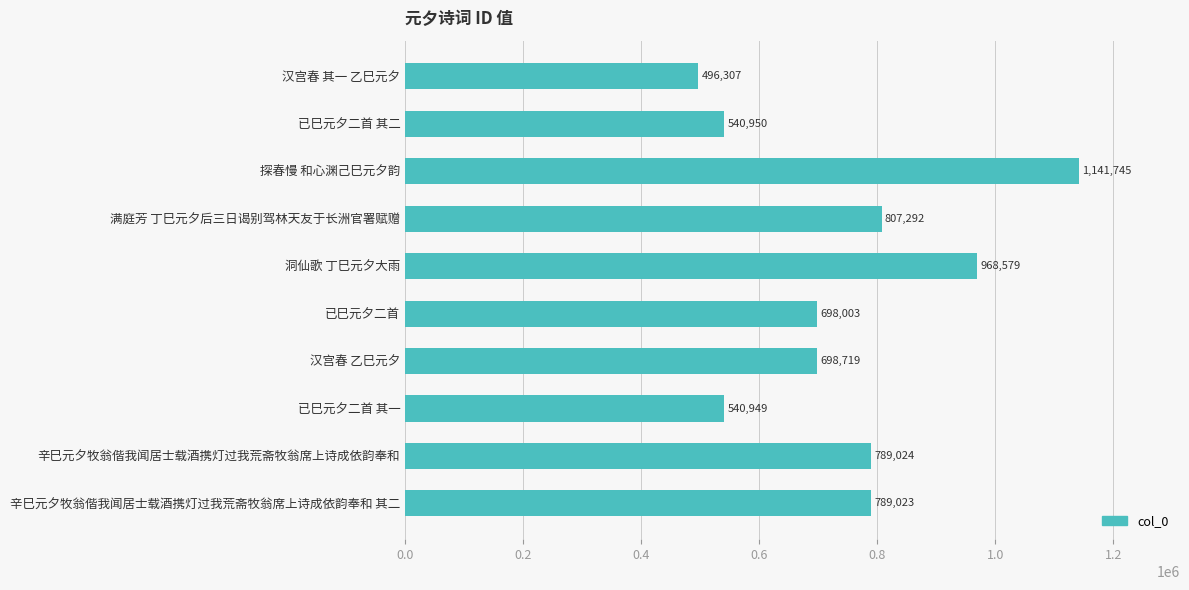

What is the label of the 6th bar from the top?

已巳元夕二首